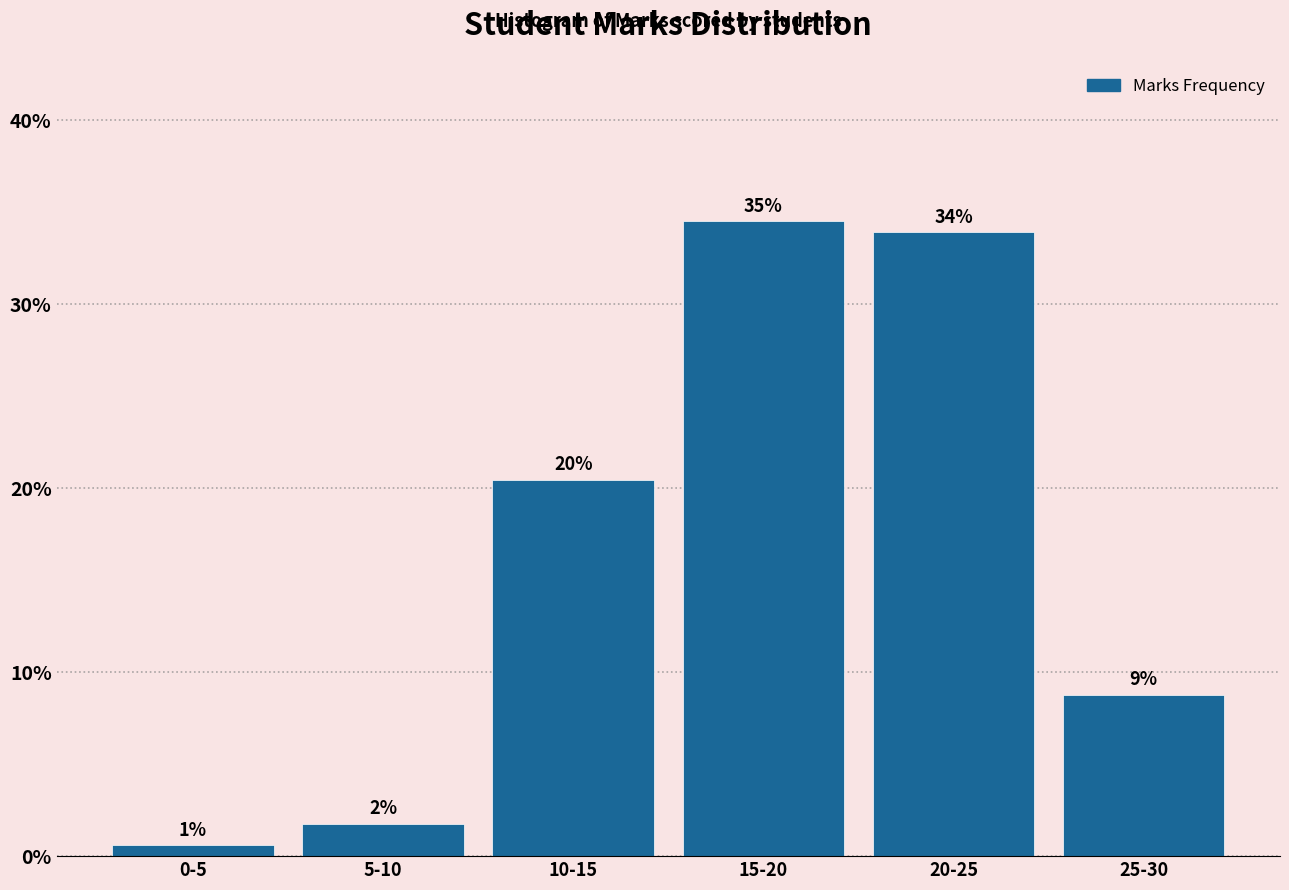

How many bars are there in total?

6